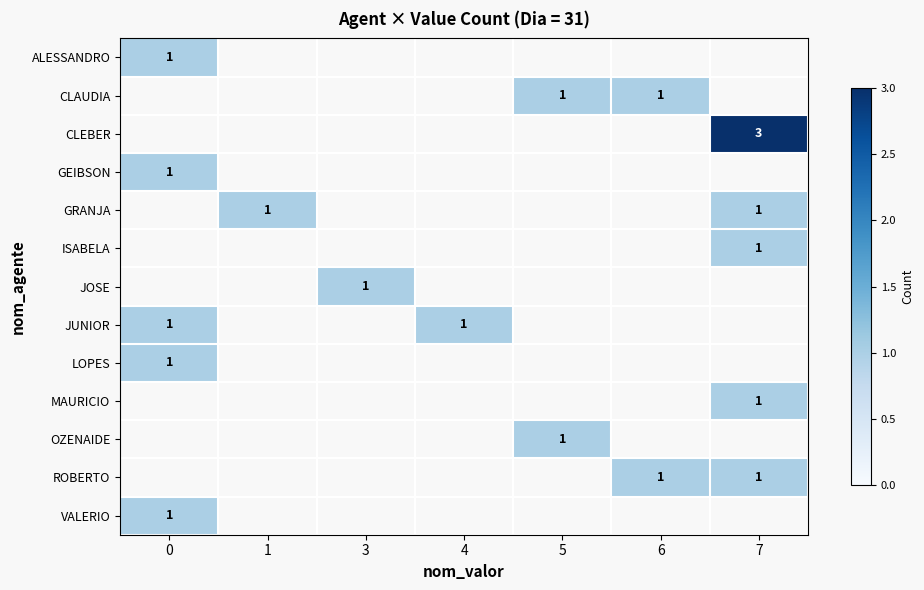

At how many categories does at least one series exceed 1?

1